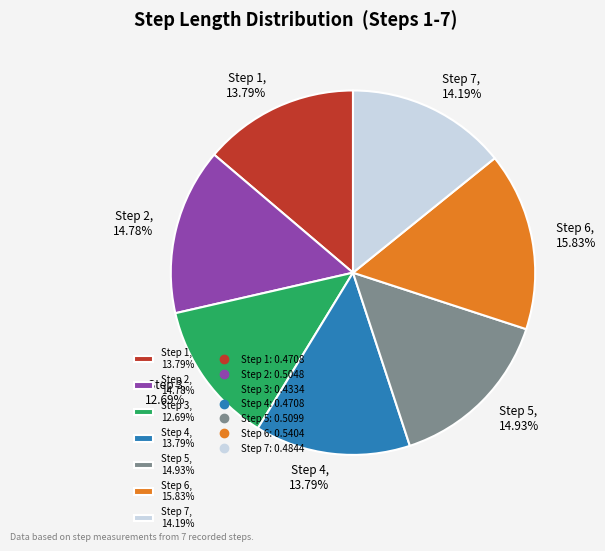

Is it true that Step 3 is 13% of the pie?

True